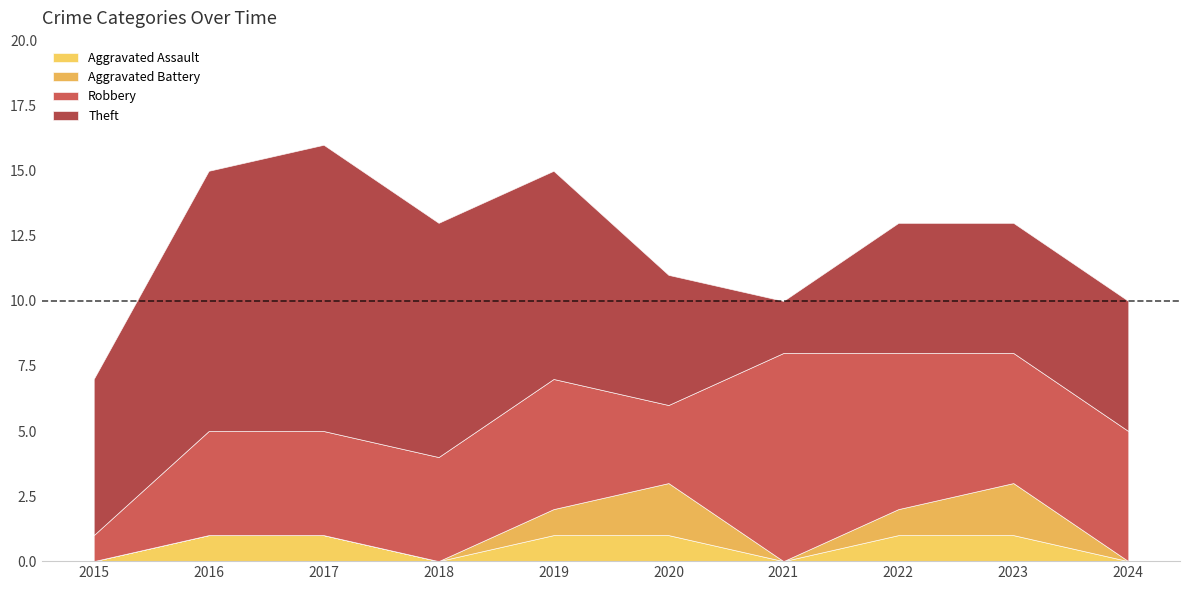

What are all the series names shown in the legend?

Aggravated Assault, Aggravated Battery, Robbery, Theft